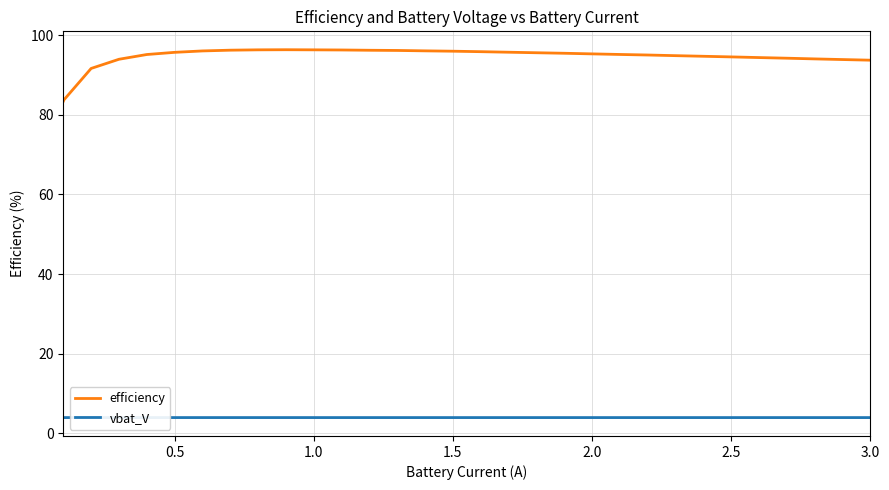

True or false: vbat_V and efficiency cross at least once.

False